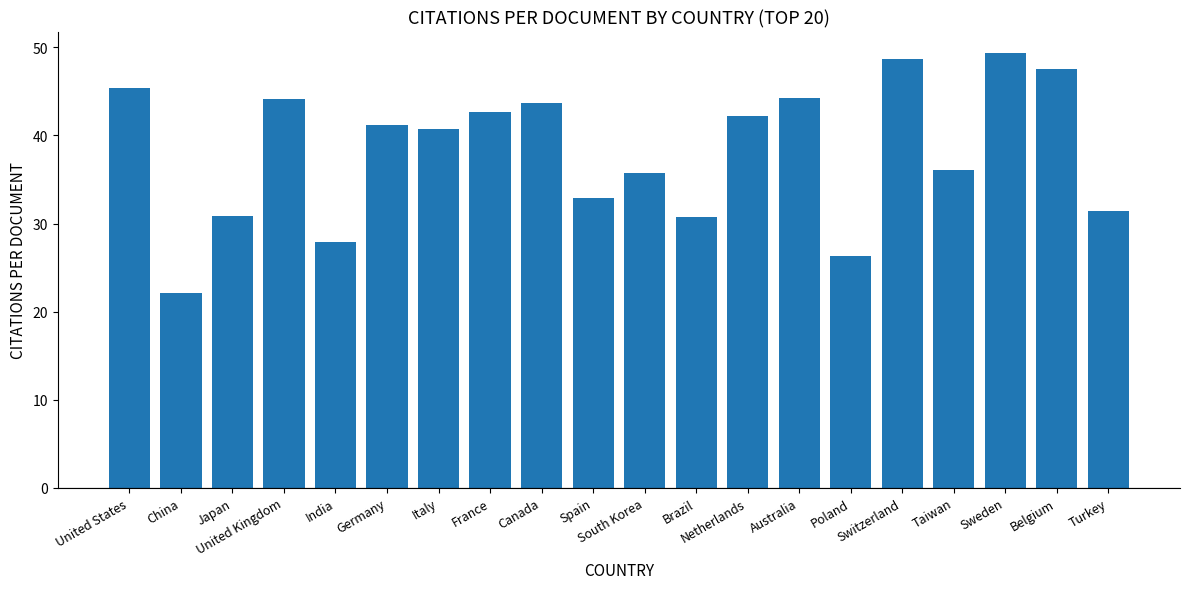

How many categories are shown in the chart?

20